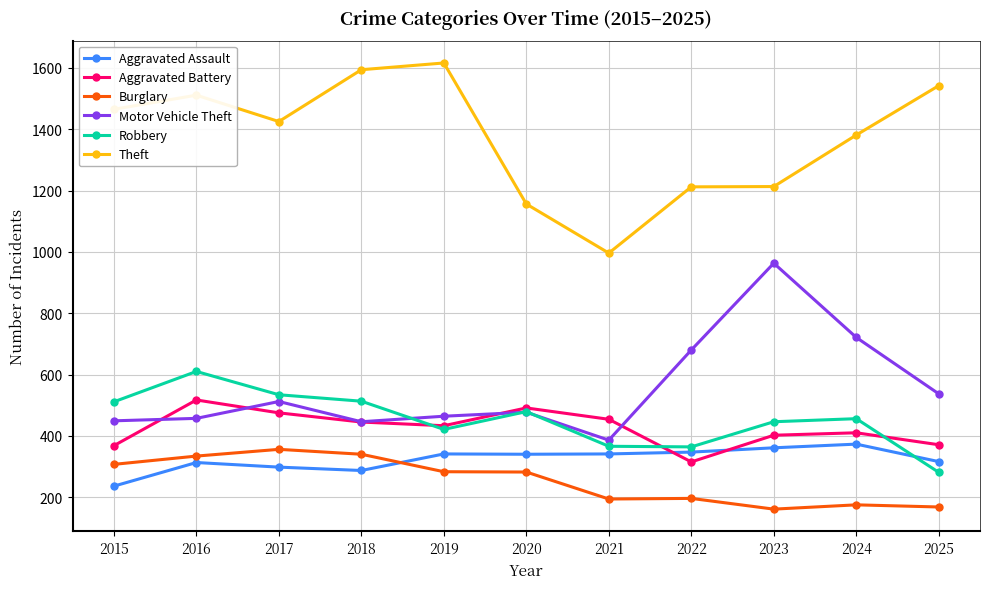

True or false: Aggravated Battery and Aggravated Assault cross at least once.

True